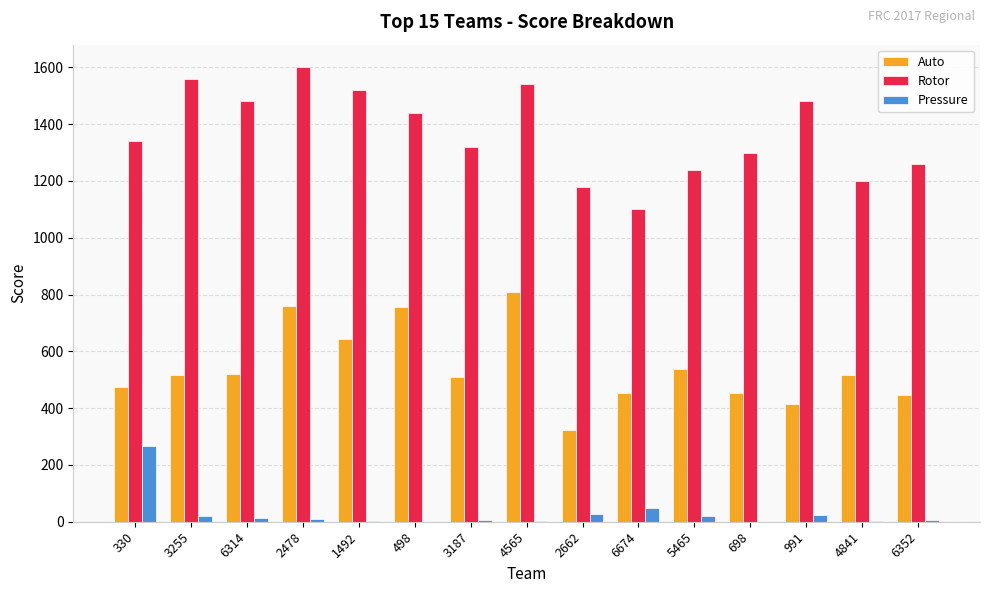

At which label does Rotor reach its peak?

2478